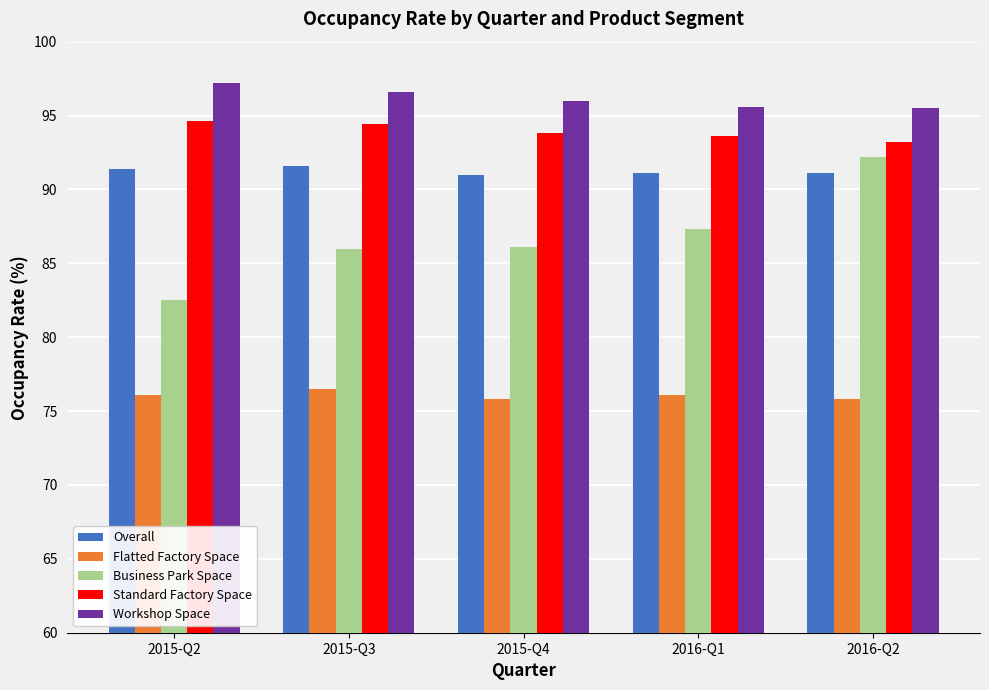

The value of Standard Factory Space at 2015-Q3 is 94.4. True or false?

True